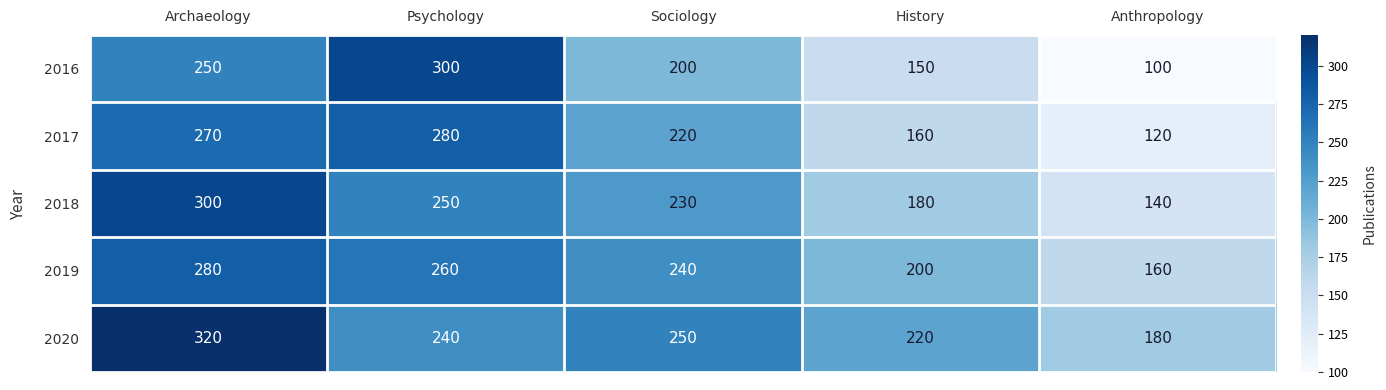

Which series has the widest spread of values?

2016